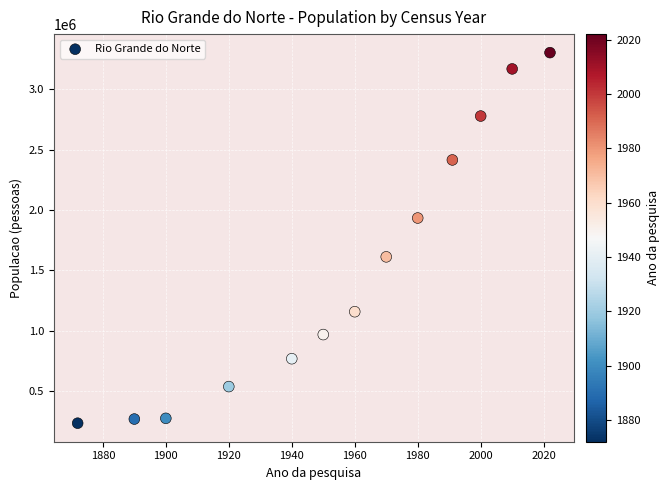

What is the range of Y values (max minus min)?

3068750